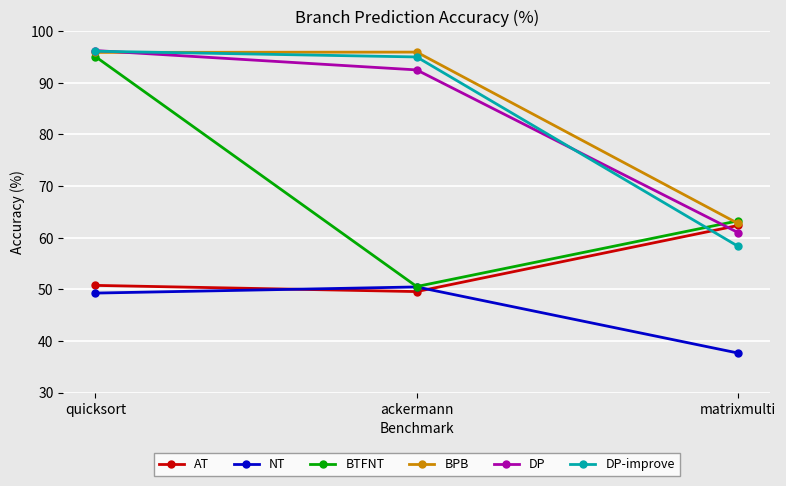

What is the difference between the highest and lowest values at matrixmulti?

25.6